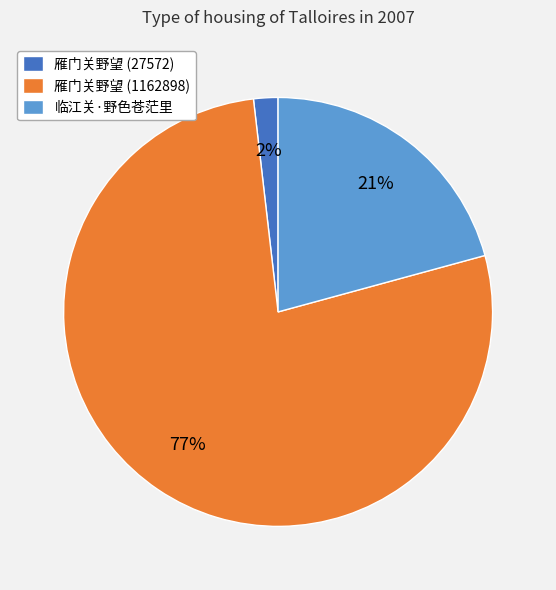

Count the number of slices in the pie.

3